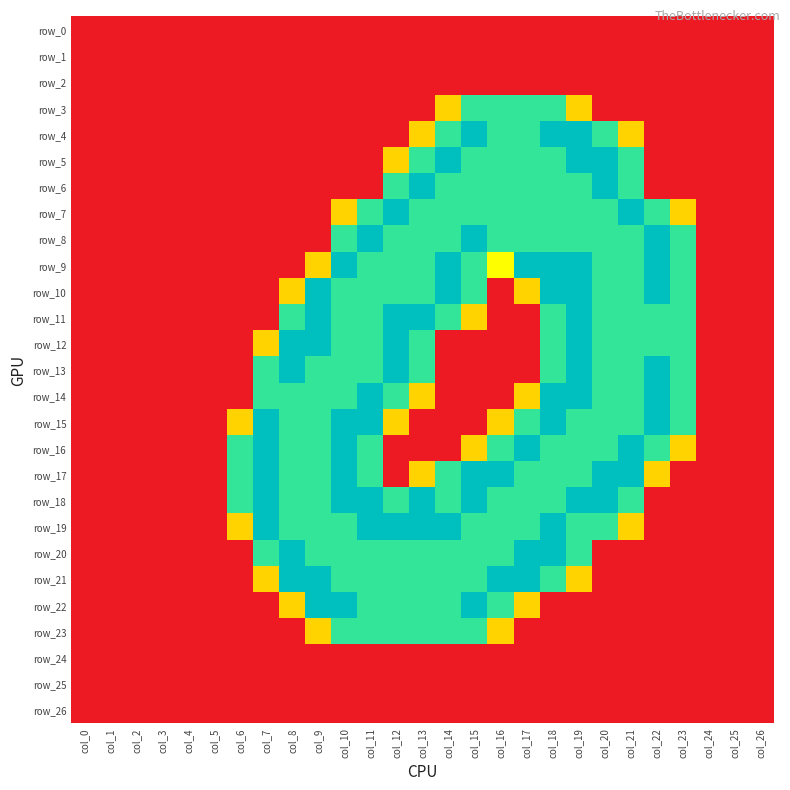

The row_21 series shows 1.1 at col_16. True or false?

False